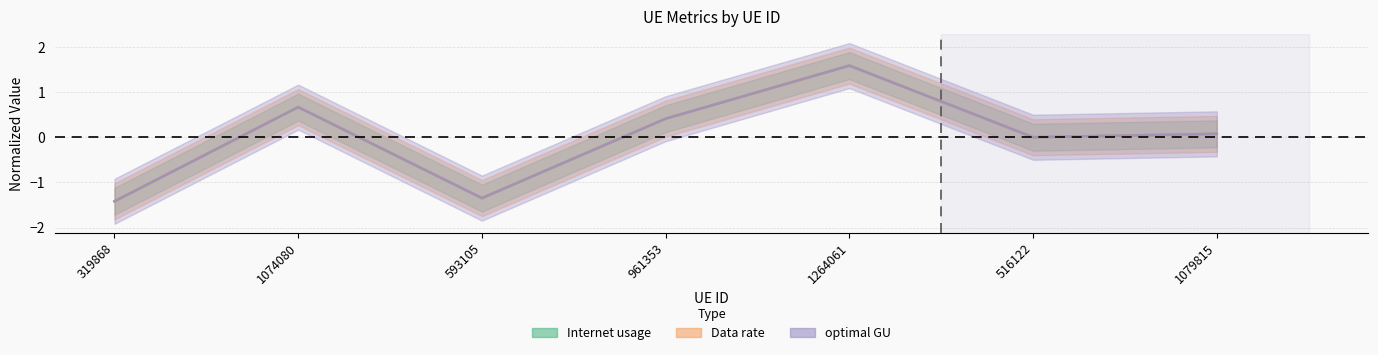

The Data rate series shows 0.1 at 1079815. True or false?

True